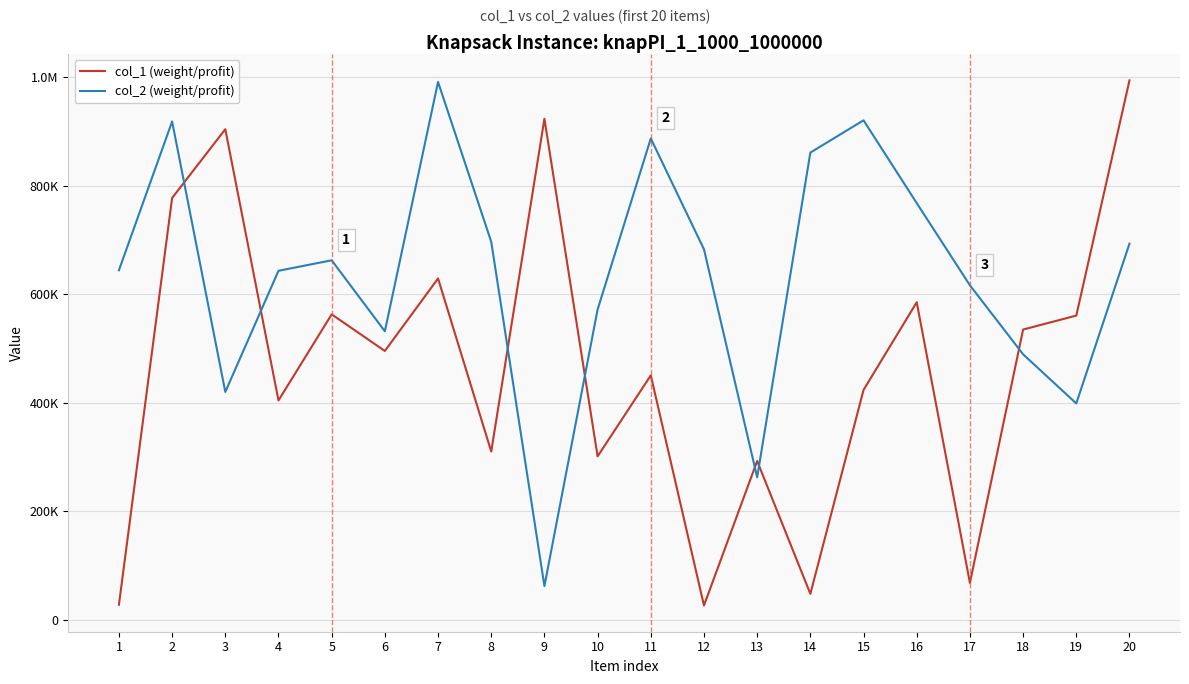

What value does the col_2 (weight/profit) series have at 4, to the nearest 50?

642950